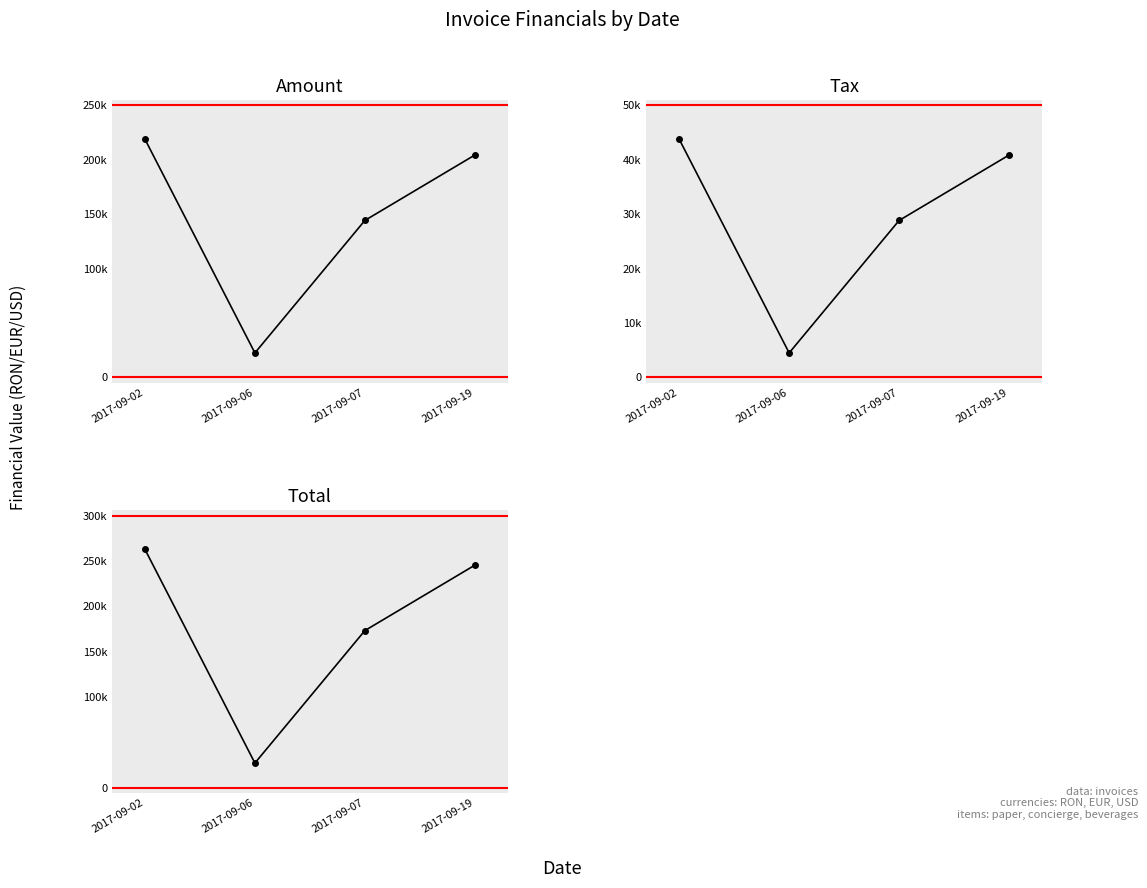

How many data points in Amount are above 204381?

1